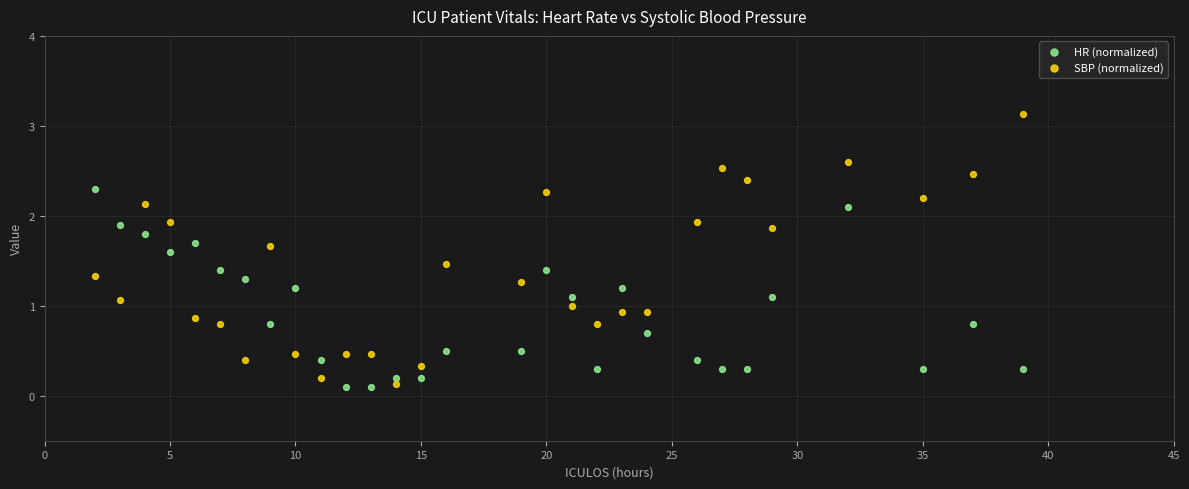

Which series contains the highest Y value?

SBP (normalized)